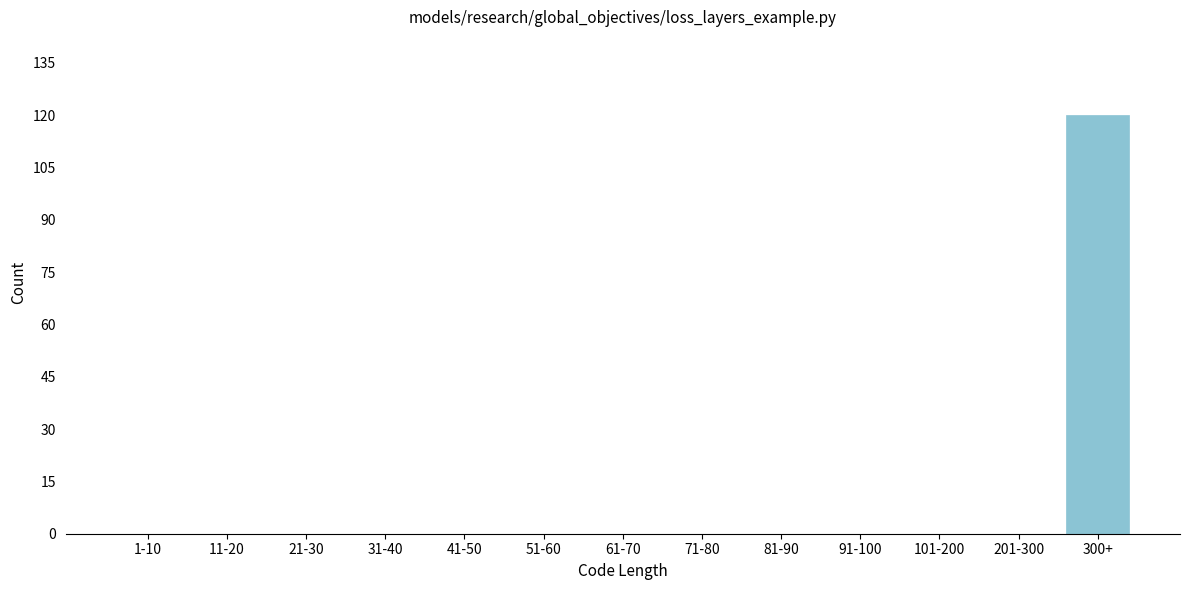

Reading left to right, transcribe all the data shown in this chart.

1-10=0	11-20=0	21-30=0	31-40=0	41-50=0	51-60=0	61-70=0	71-80=0	81-90=0	91-100=0	101-200=0	201-300=0	300+=120